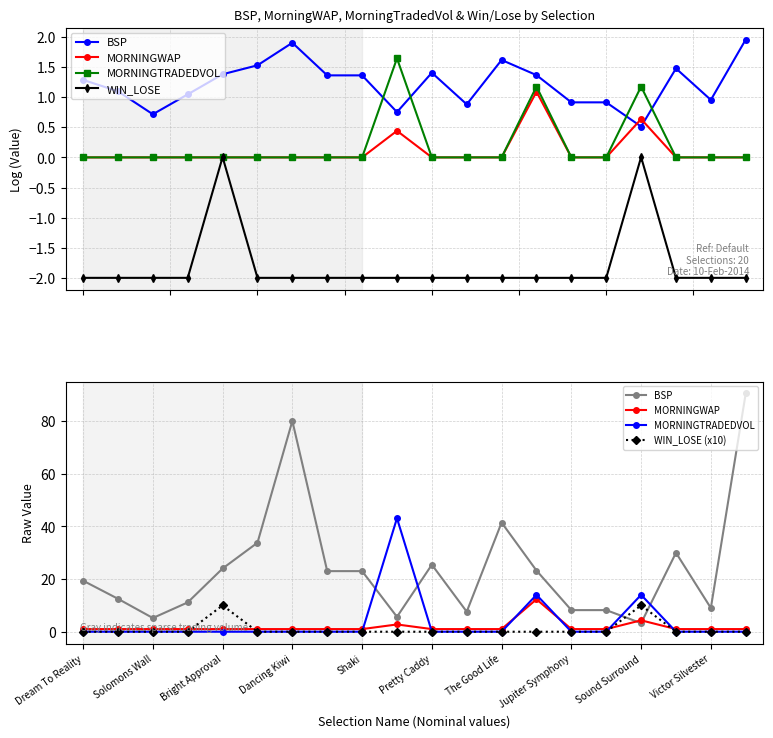

The MORNINGTRADEDVOL series shows 0.0 at Pretty Caddy. True or false?

True